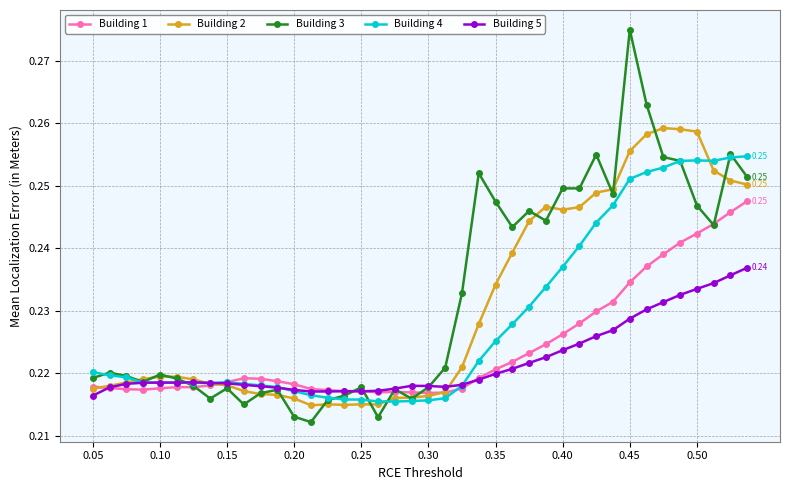

At how many categories does at least one series exceed 0?

40